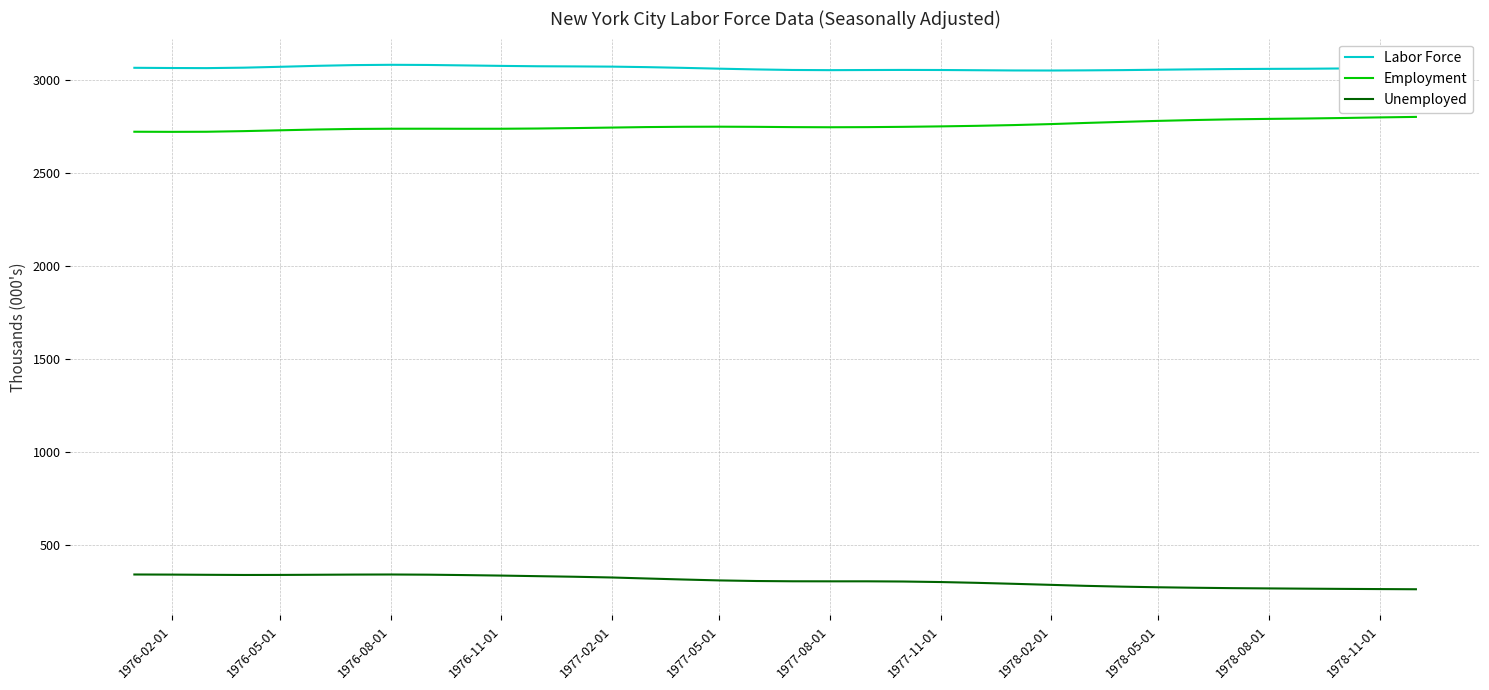

True or false: Unemployed and Labor Force cross at least once.

False